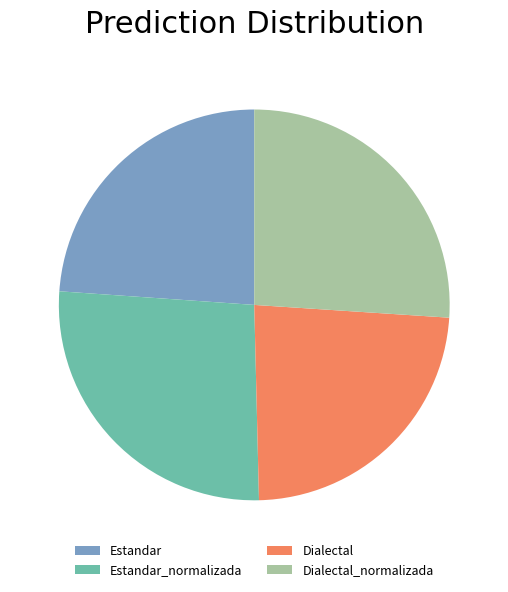

Do Estandar and Dialectal together represent more than half of the pie?

No